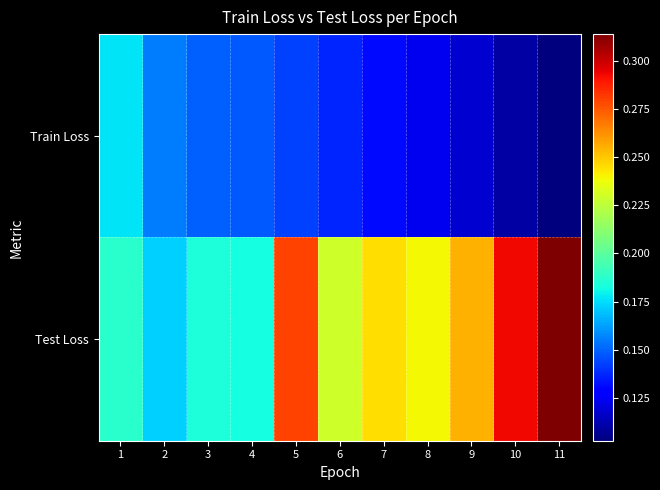

At which category does the chart reach its minimum across all series?

11